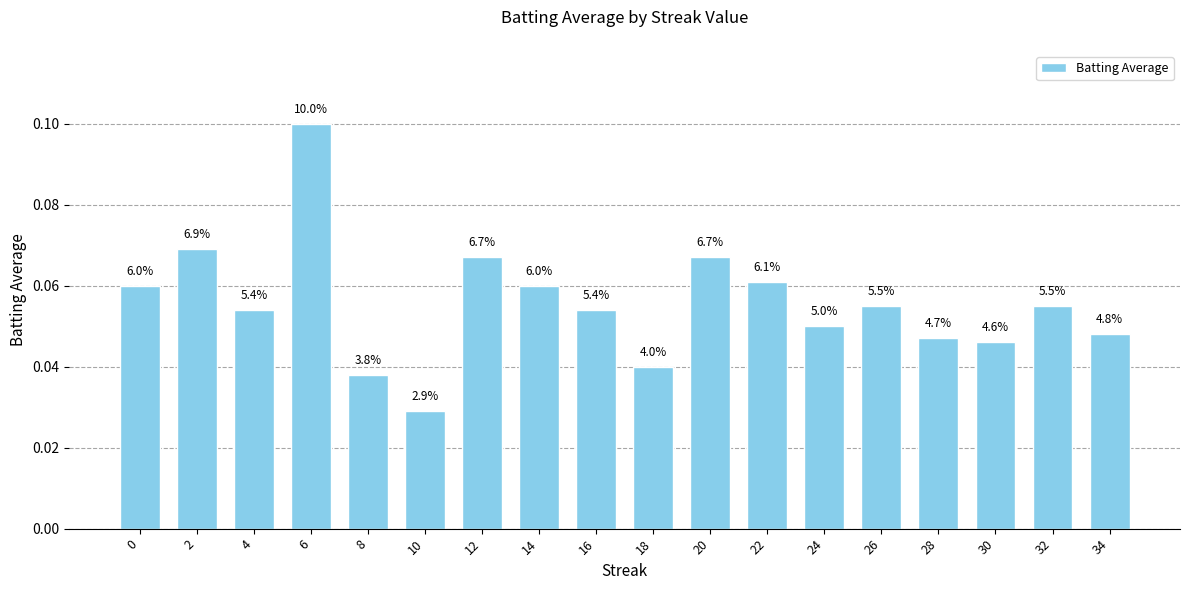

The value at 16 is 0.1. True or false?

False